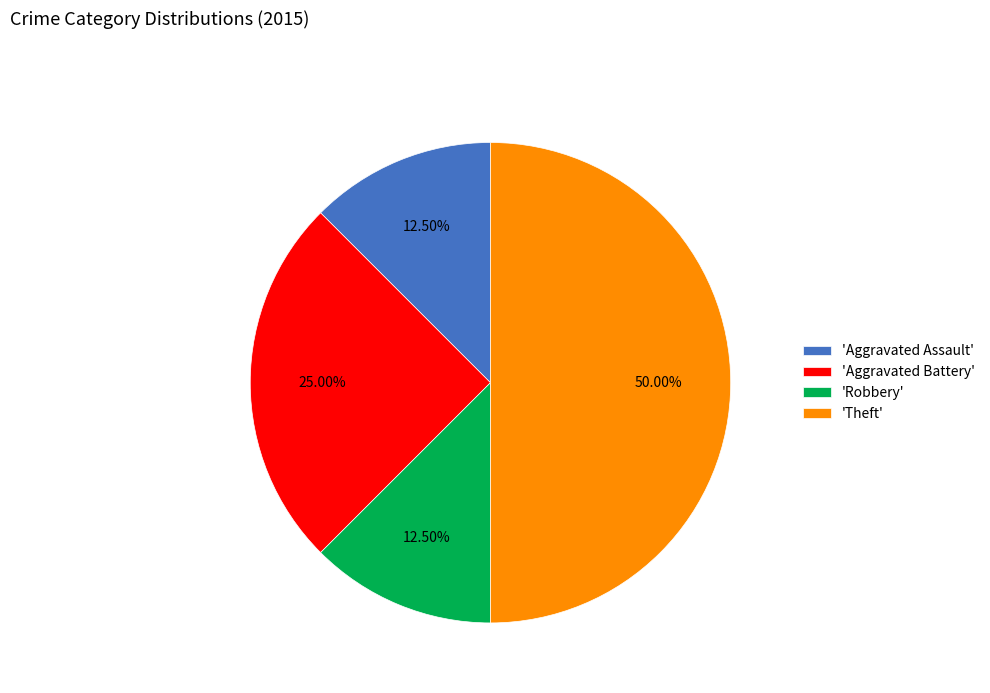

Which has a higher value, 'Aggravated Battery' or 'Aggravated Assault'?

'Aggravated Battery'